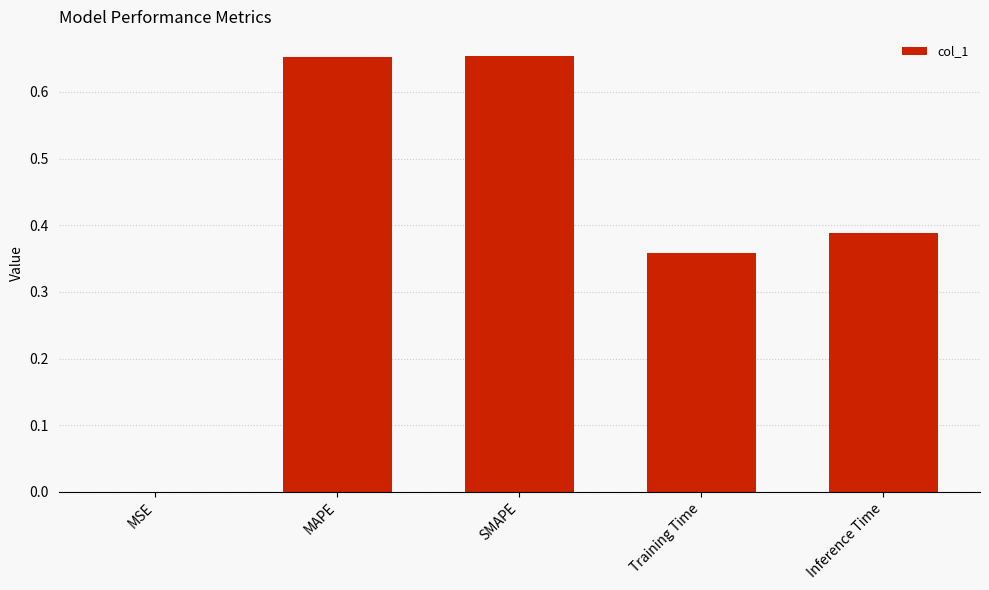

What is the sum of all values?

2.1